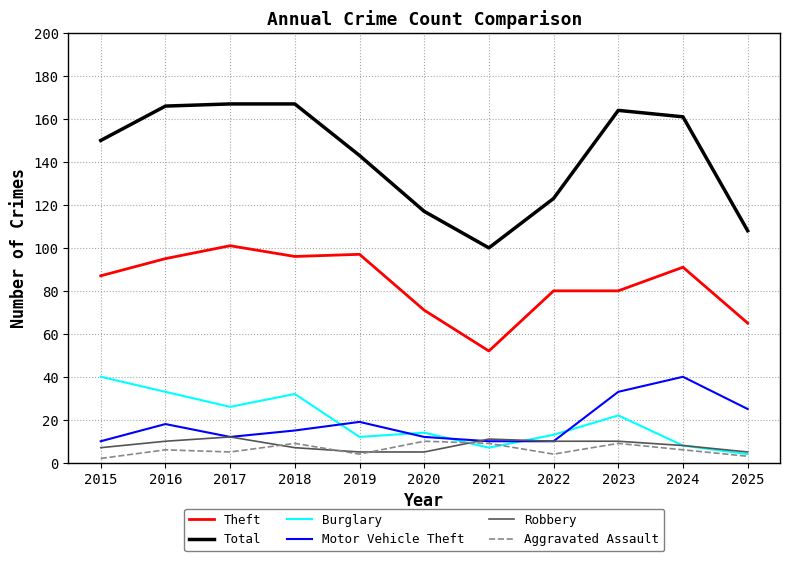

At how many categories does at least one series exceed 154?

5